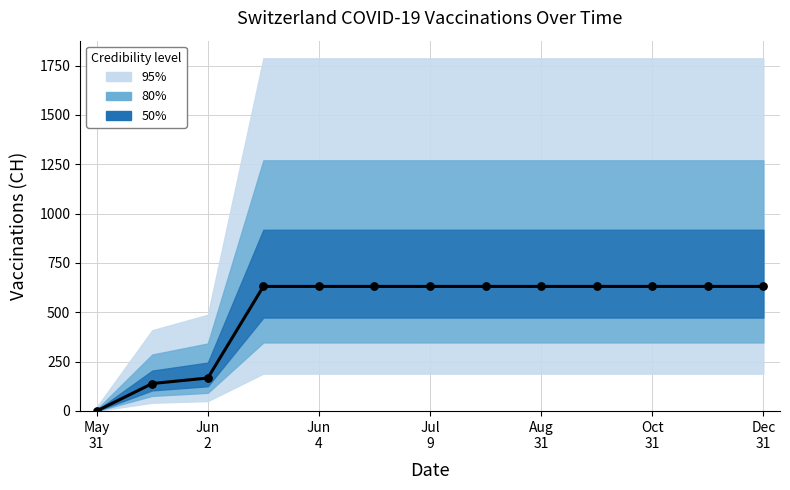

Approximately how many times larger is the value at 7 compared to 10?

1.0